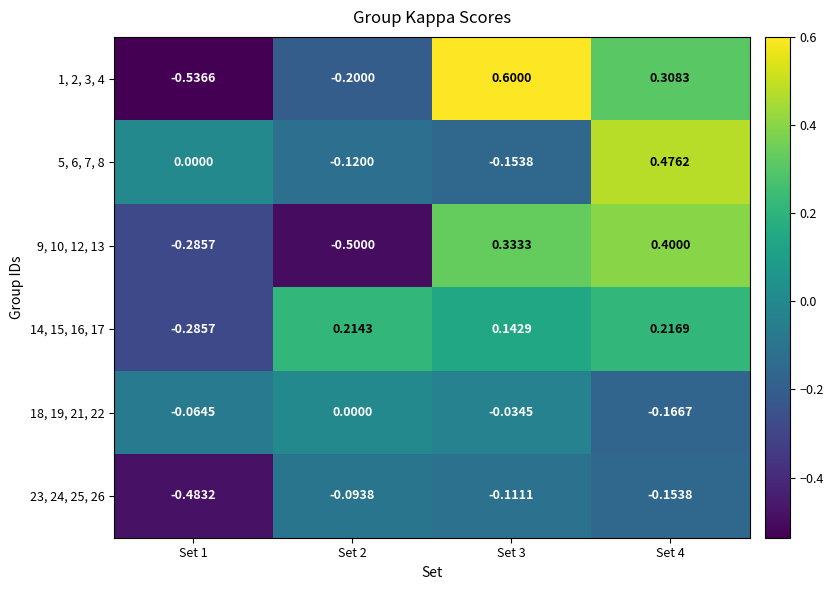

How many categories are shown in the chart?

4